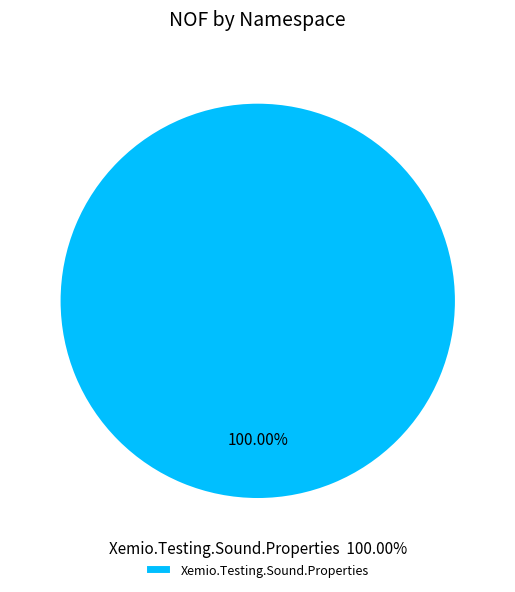

Combined, do Xemio.Testing.Sound.Properties and Xemio.Testing.Sound account for over 50%?

Yes